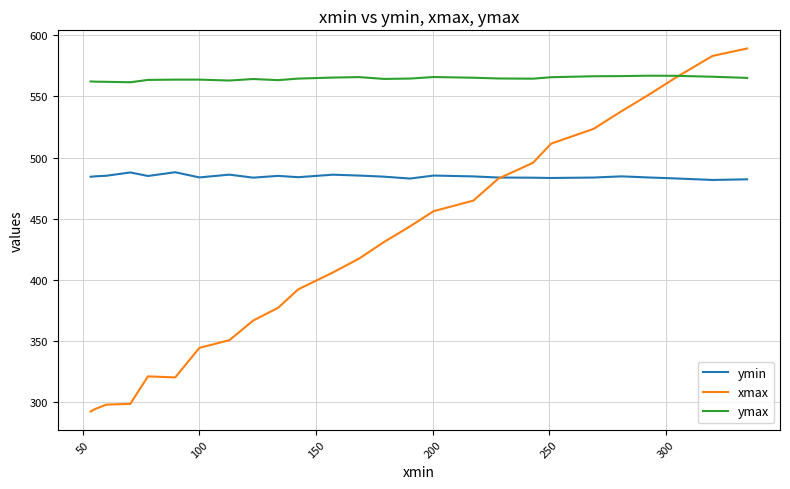

What is the highest value of the ymax series?

567.0